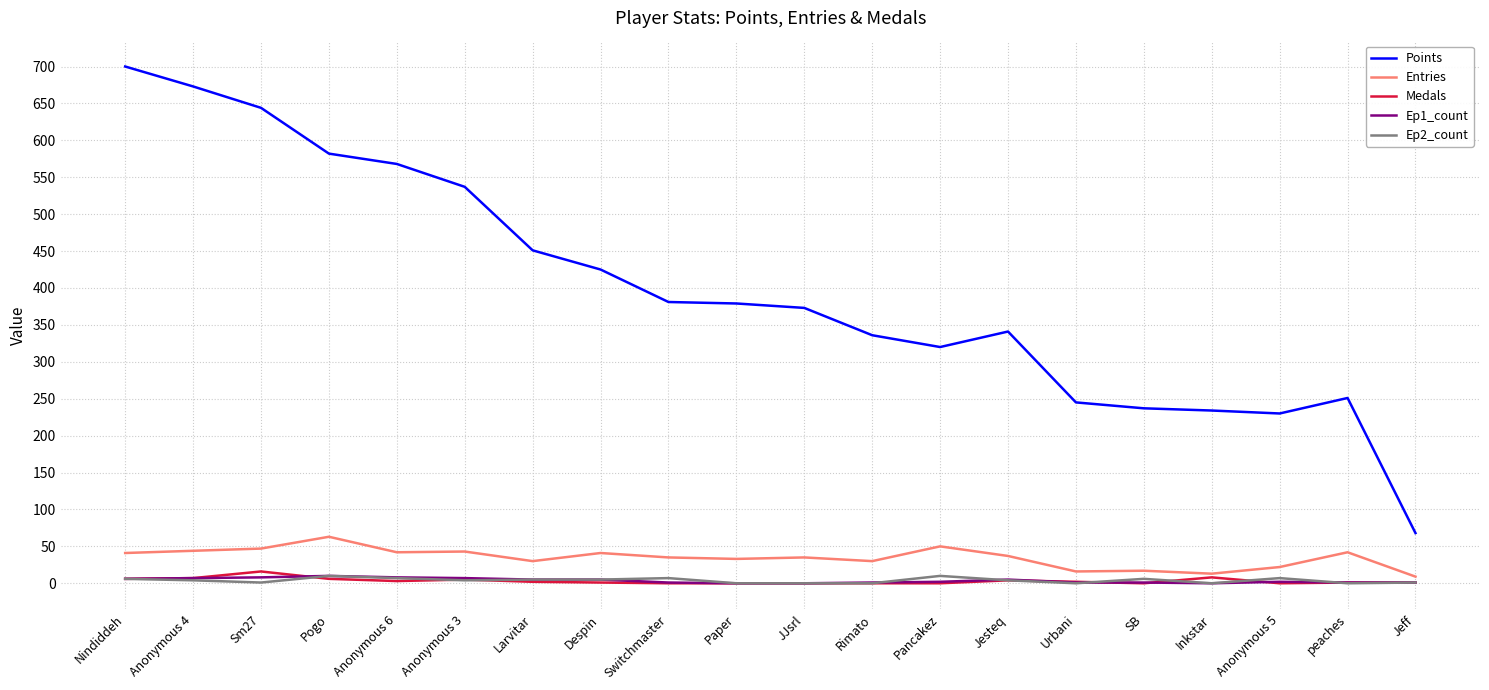

What is the maximum value for Medals?

16